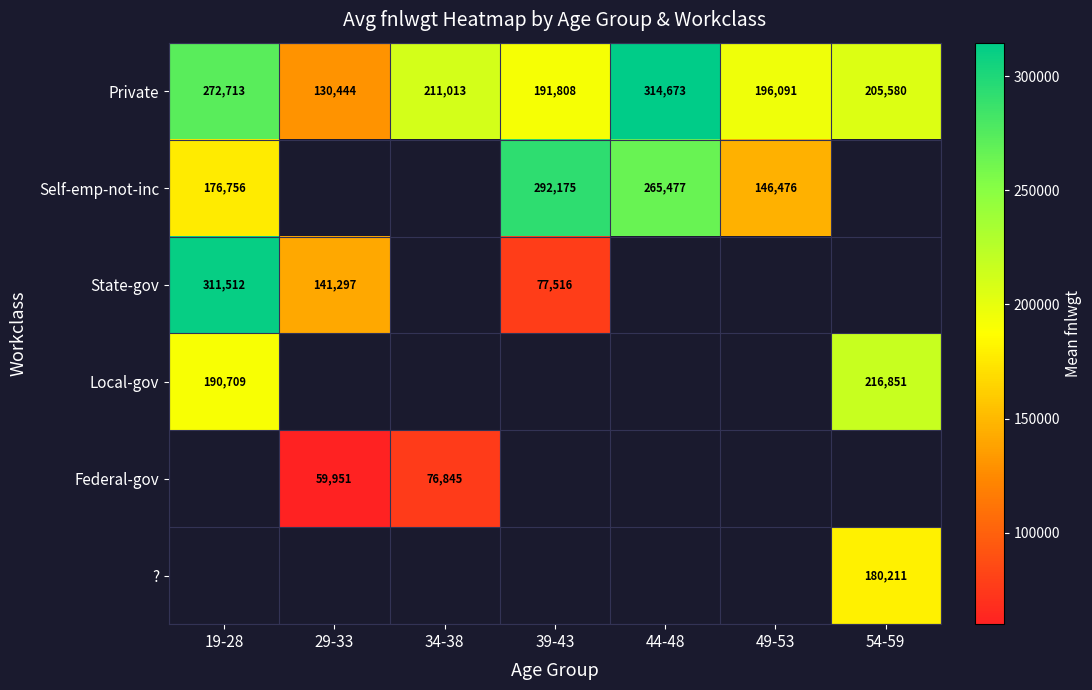

What is the minimum value for Private?

130444.0